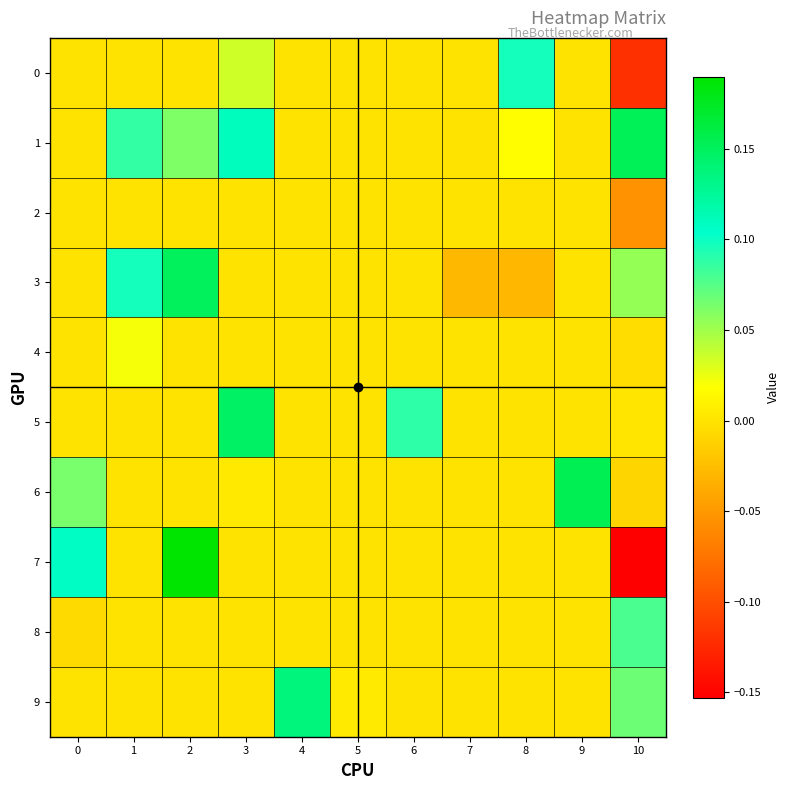

Which series has the largest total across all categories?

row_1